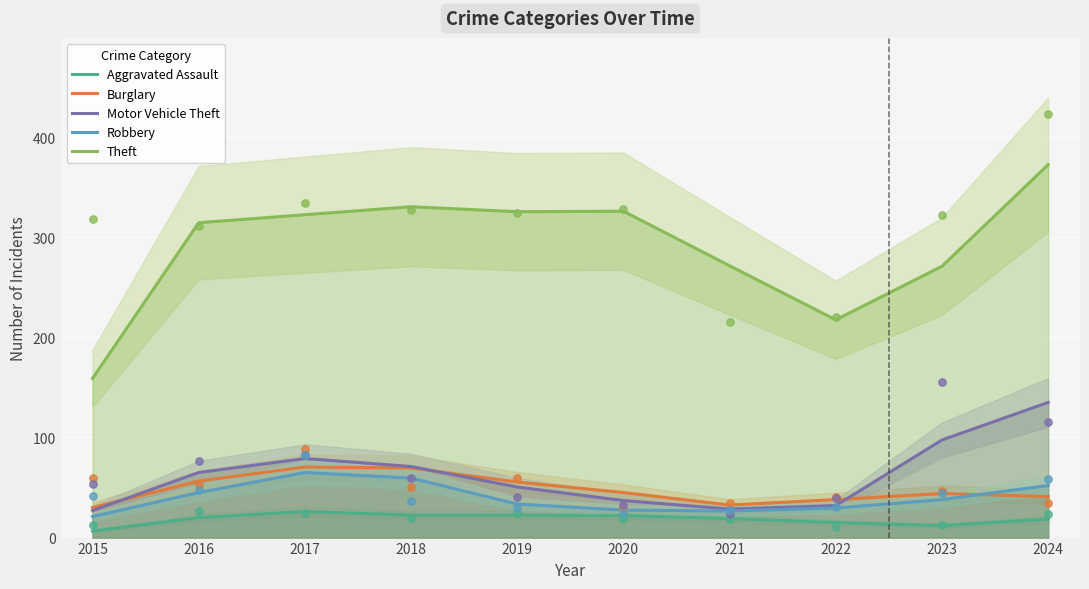

Which series has the largest total across all categories?

Theft